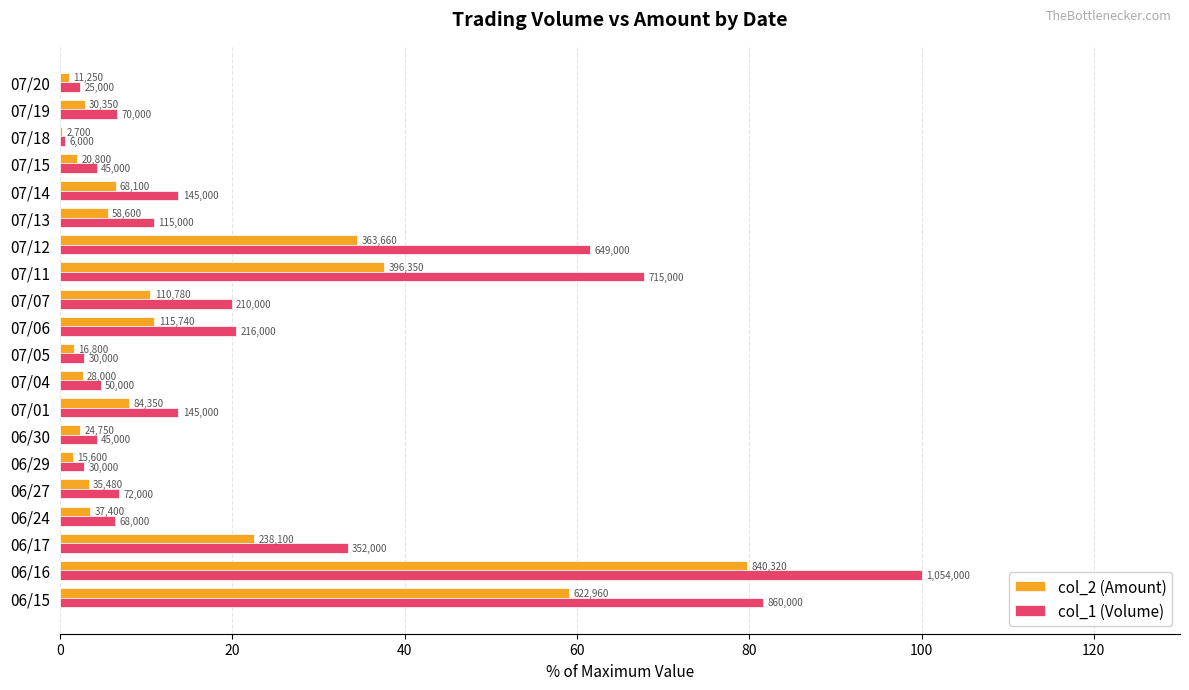

What is the difference between the maximum and minimum values in the col_2 (Amount) series?

79.5